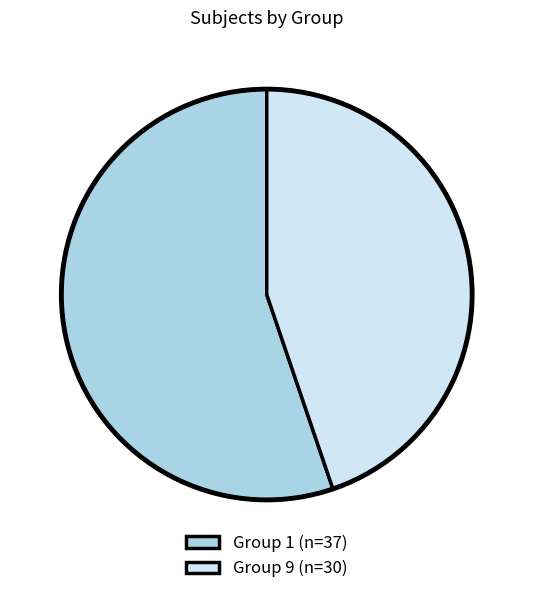

Combined, do Group 9 (n=30) and Group 1 (n=37) account for over 50%?

Yes